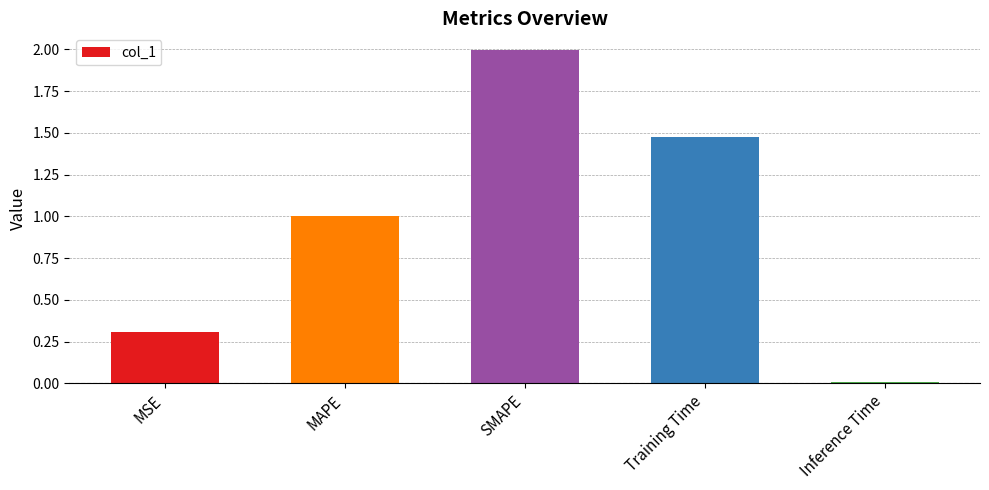

Is it true that the value at MAPE is 1.7?

False